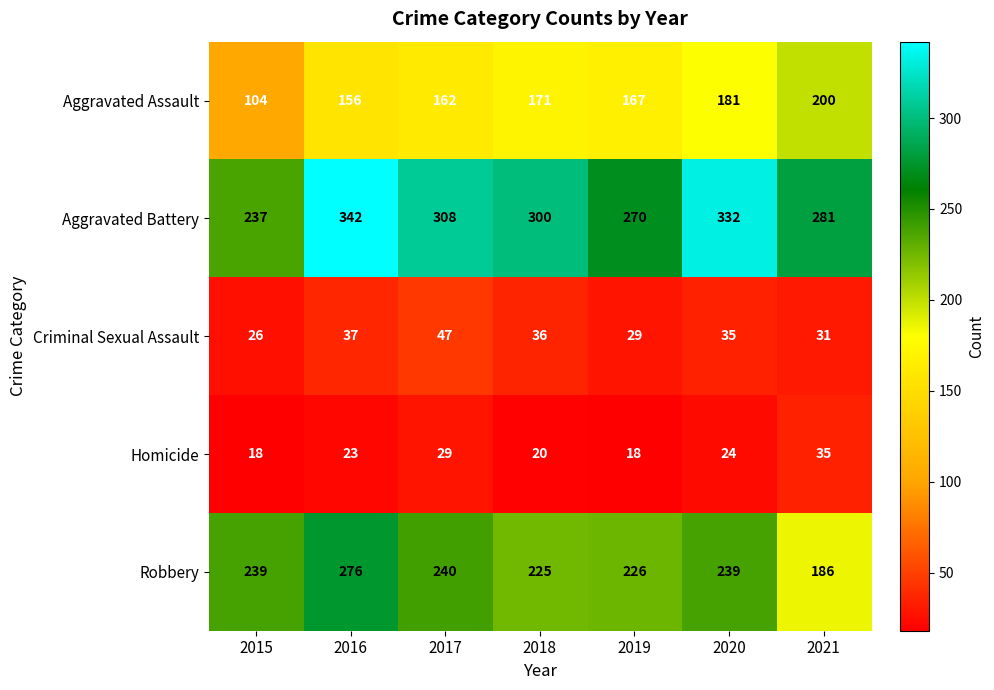

How many data points does each series have?

7